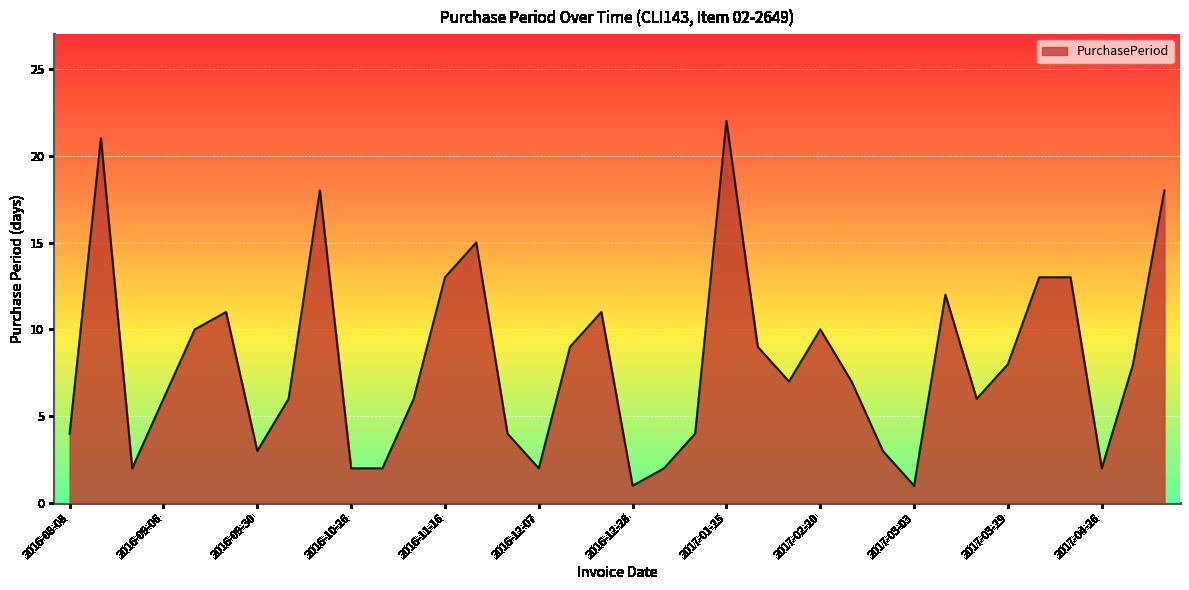

How many categories are shown in the chart?

36